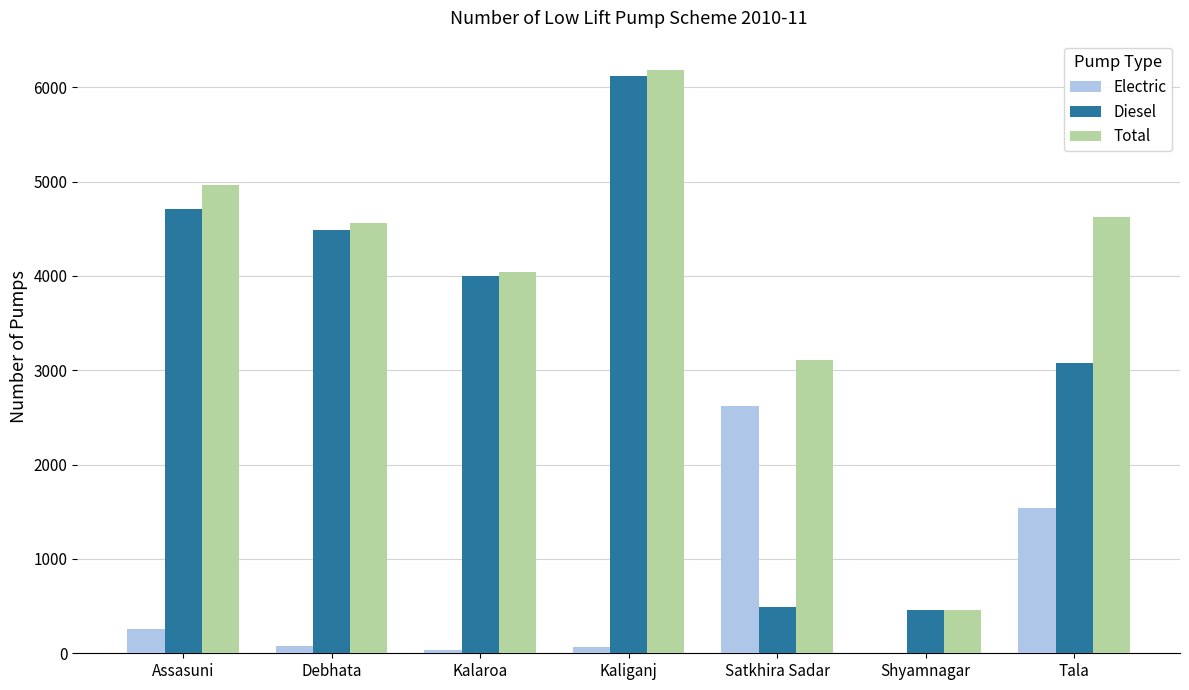

True or false: Total has a value of 4624 at Tala.

True